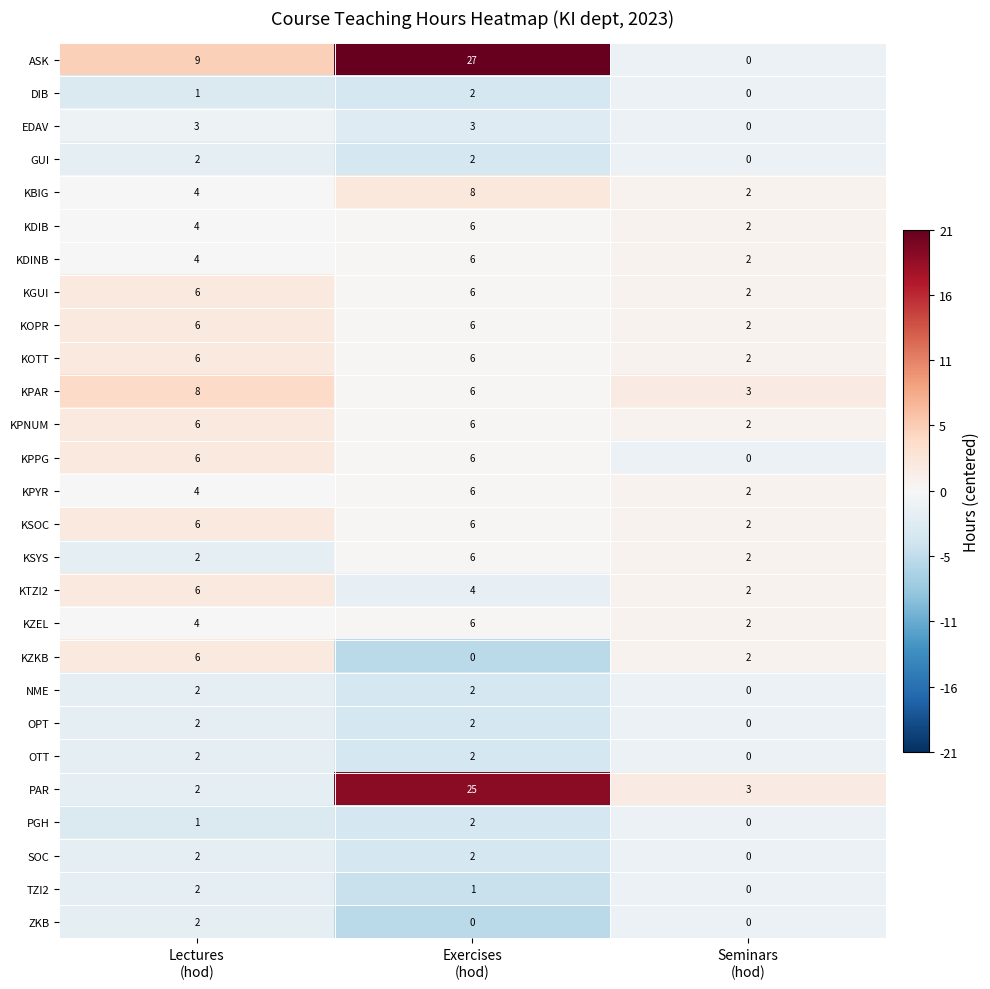

Which series has the largest range (max minus min)?

ASK